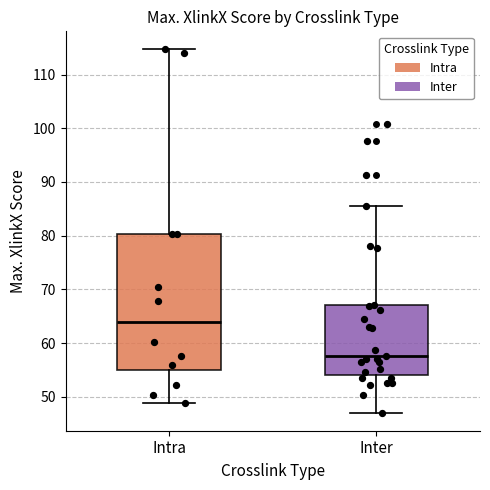

Reading left to right, transcribe this box plot: for each box, give where its median line is, the range the box spans, and where its two whiskers end, as read against the y-axis. The values are not printed on the chart, so give them approximately, as read against the axis.

Intra: median 64, box 55 to 80, whiskers 49 to 115
Inter: median 58, box 54 to 67, whiskers 47 to 86